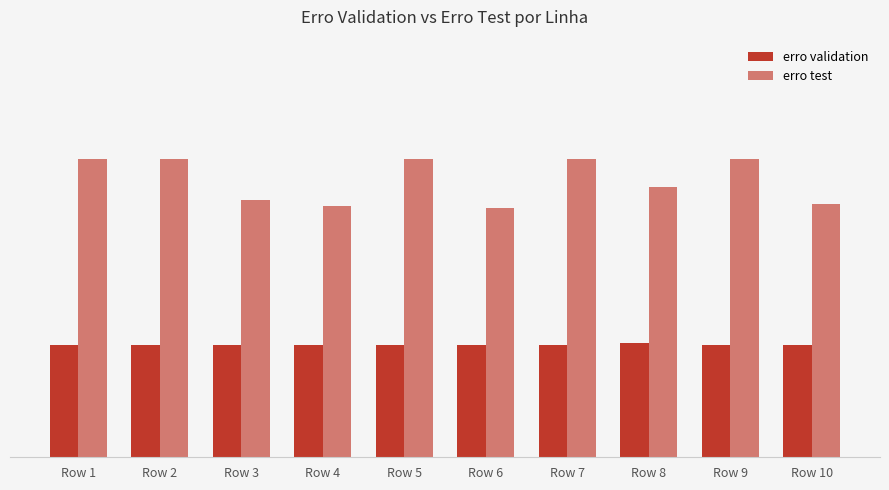

Rank the series by their maximum value, from highest to lowest.

erro test, erro validation